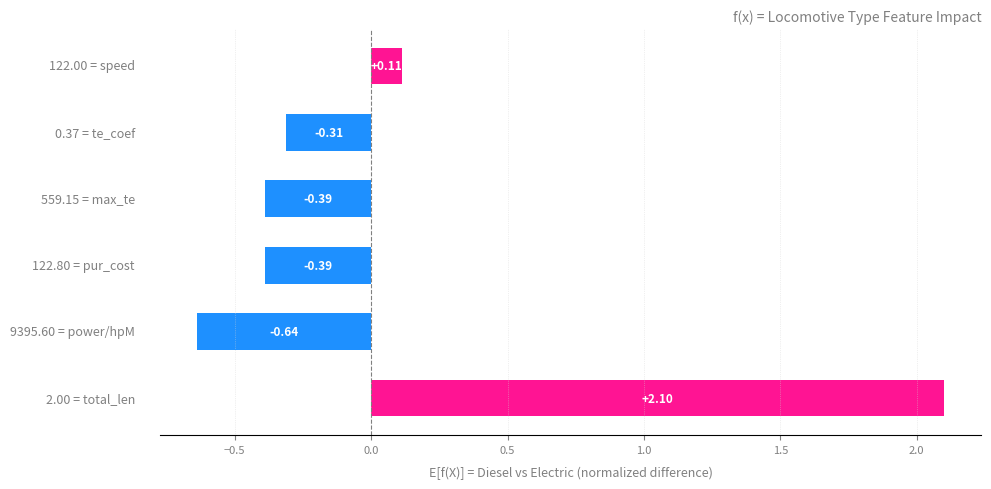

How many series are shown in this chart?

1